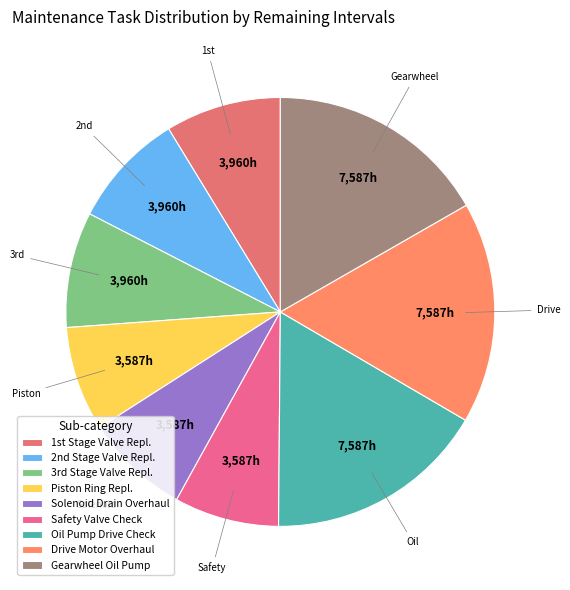

How many slices are in this pie chart?

9